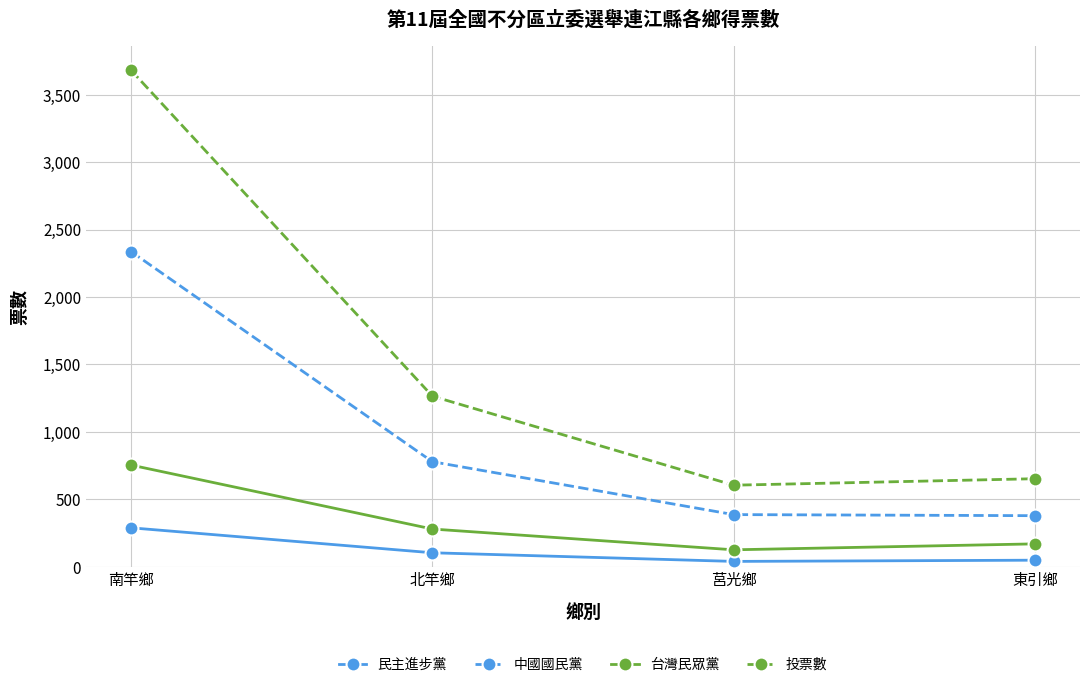

What is the total value across all series at 北竿鄉?

2428